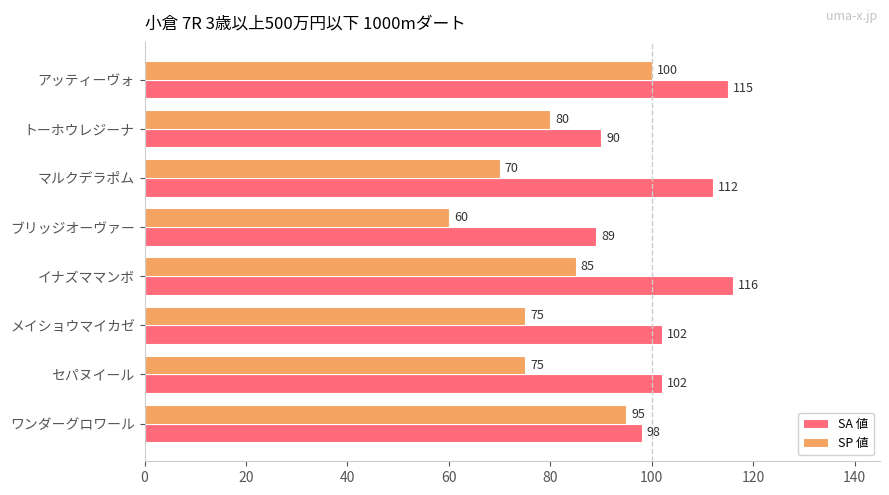

At which label does SA 値 reach its peak?

イナズママンボ